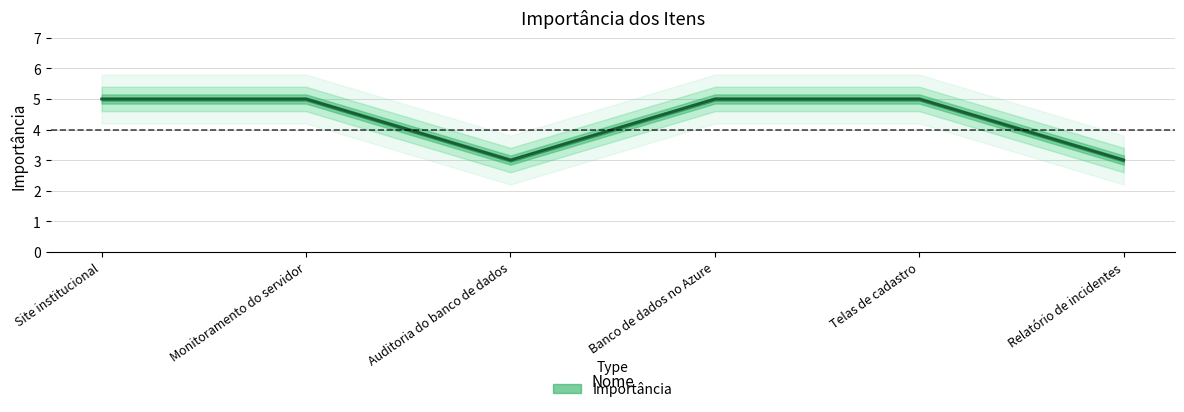

What is the value of the 3rd point from the left?

3